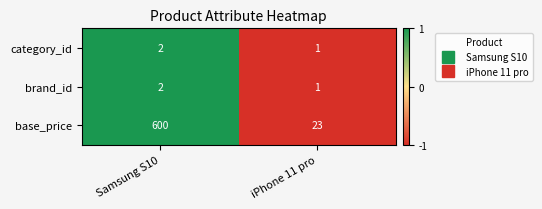

How many data points in brand_id are less than 2?

1